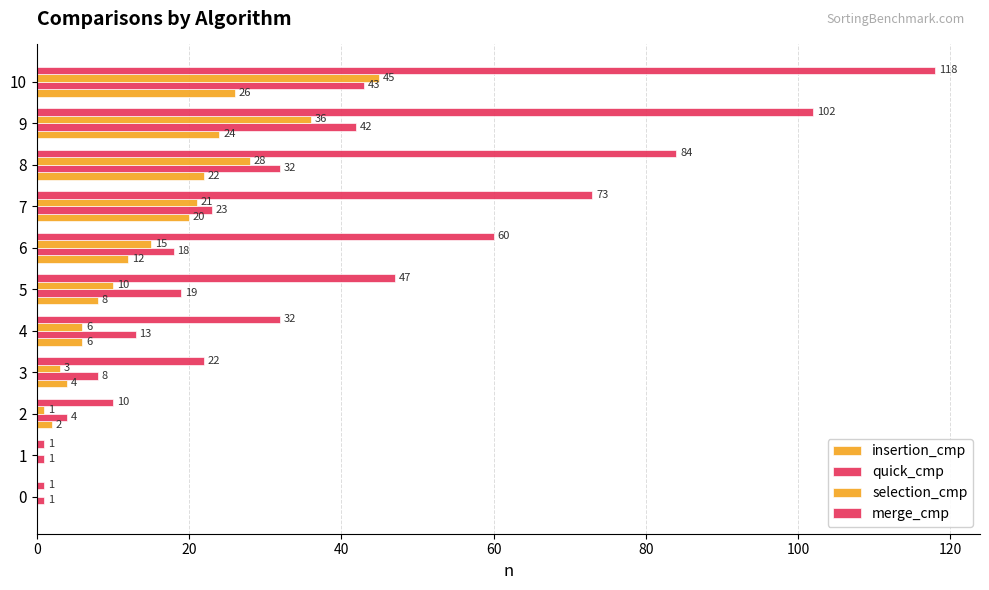

How many series are shown in this chart?

4